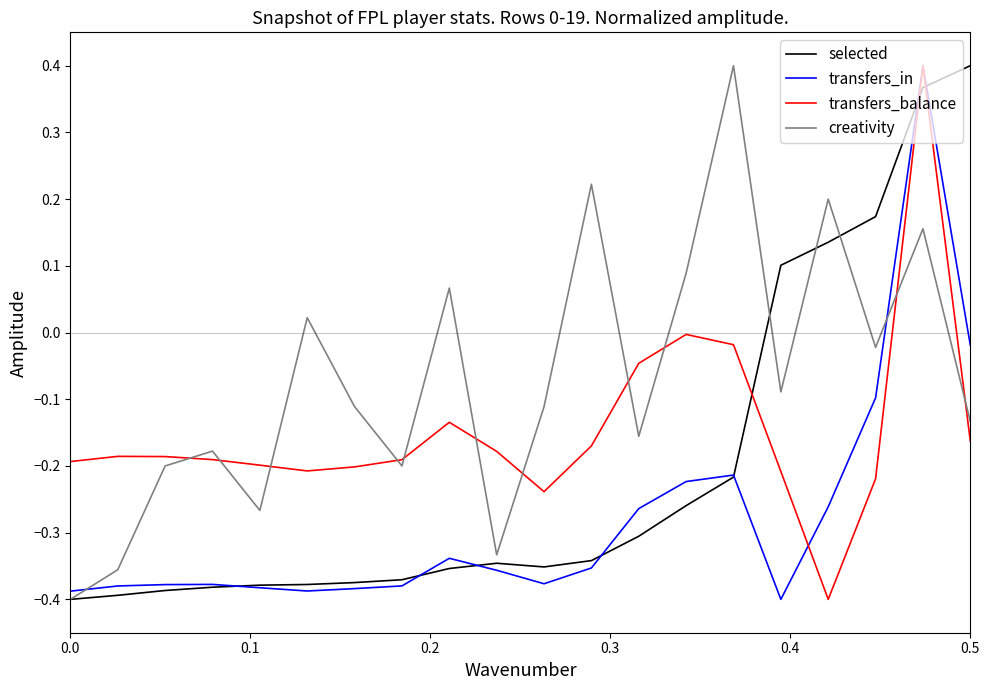

Which series has the largest total across all categories?

creativity